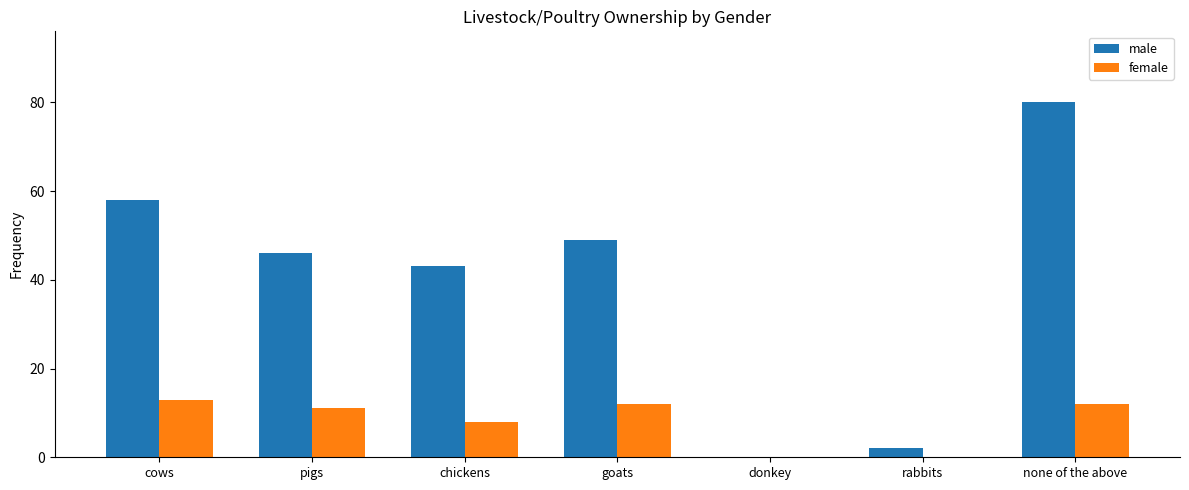

Which series changed the most between donkey and rabbits?

male